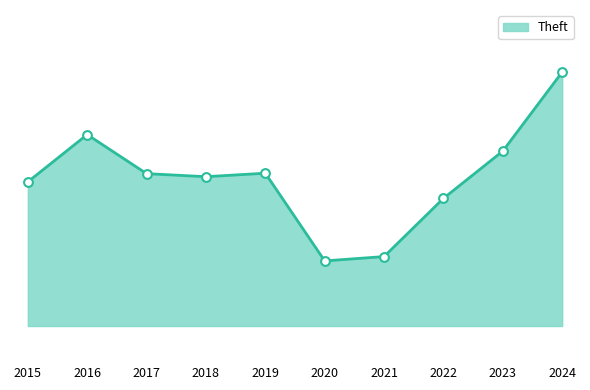

What is the ratio of the value at 2023 to the value at 2017?

1.1